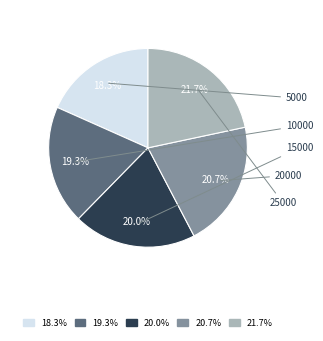

Does any single category account for the majority?

No